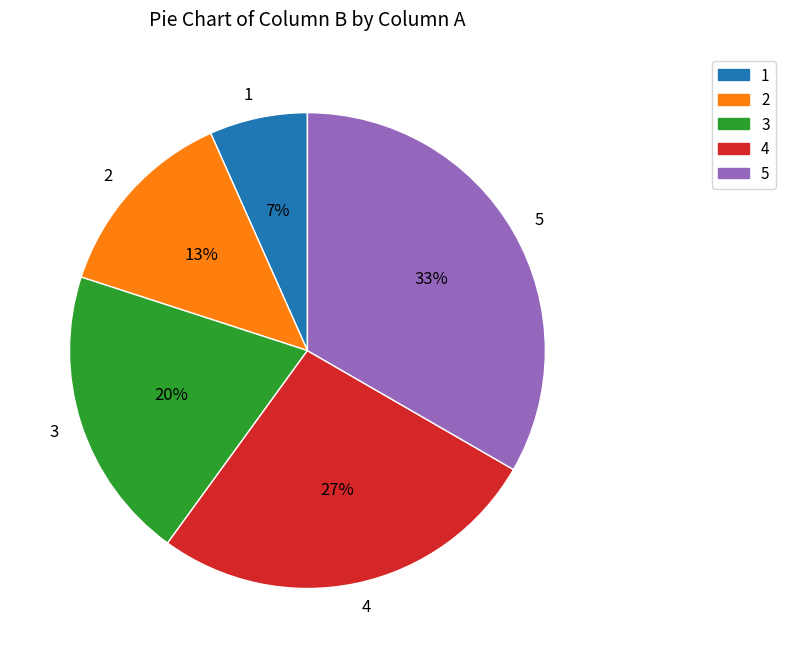

Does 2 represent more than half of the total?

No